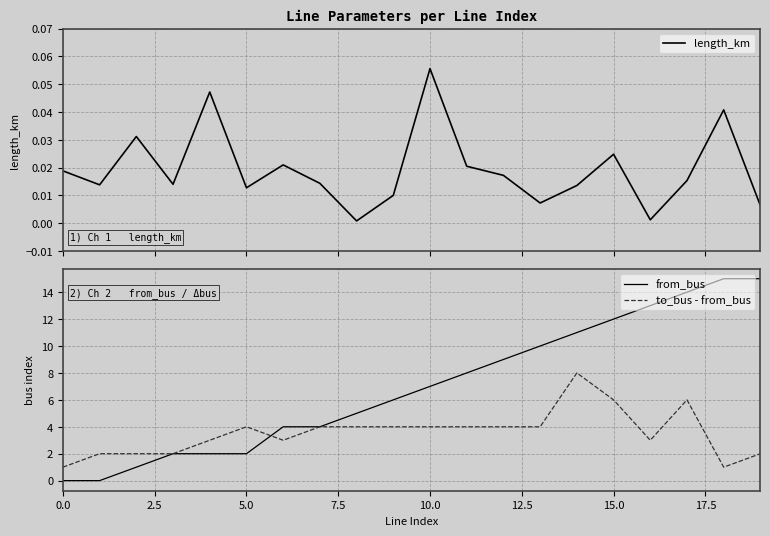

What is the maximum value for from_bus?

15